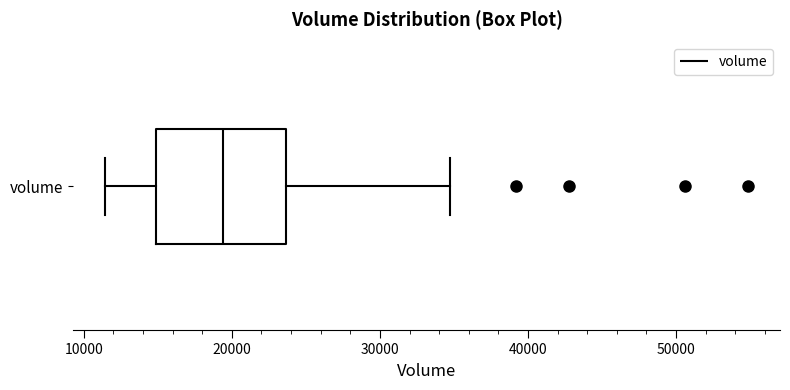

Read this box plot against the x-axis: the position of the median line, the range covered by the box, and the ends of both whiskers. The values are not printed on the chart, so give them approximately, as read against the axis.

median 19000, box 15000 to 24000, whiskers 11000 to 35000